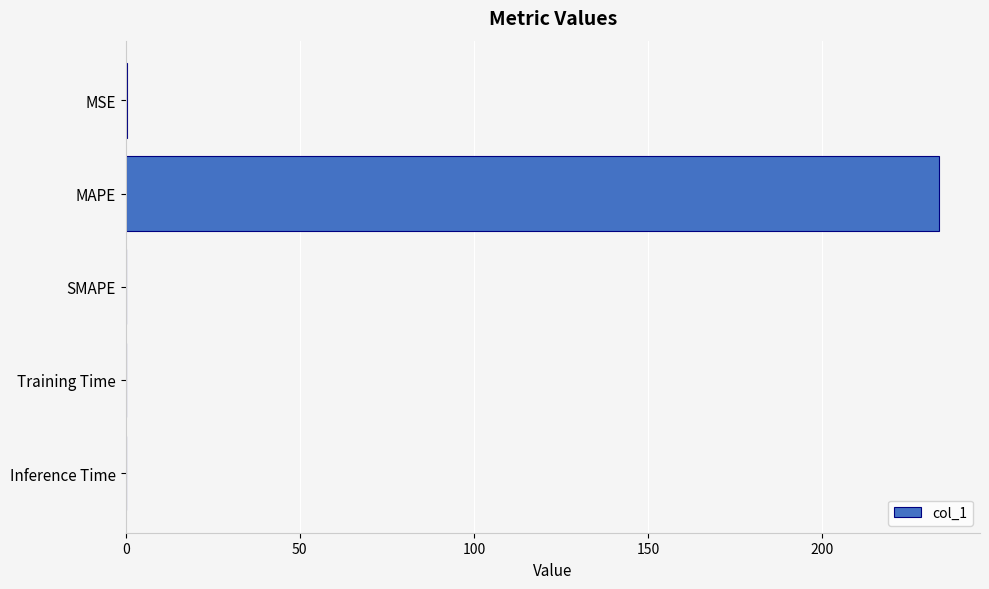

The value at Training Time is 0.0. True or false?

True